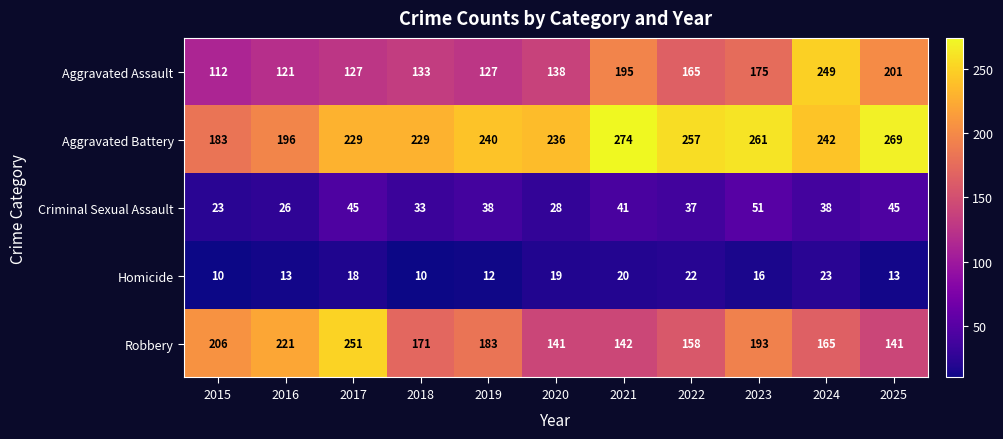

List the series in order of their peak value, lowest first.

Homicide, Criminal Sexual Assault, Aggravated Assault, Robbery, Aggravated Battery